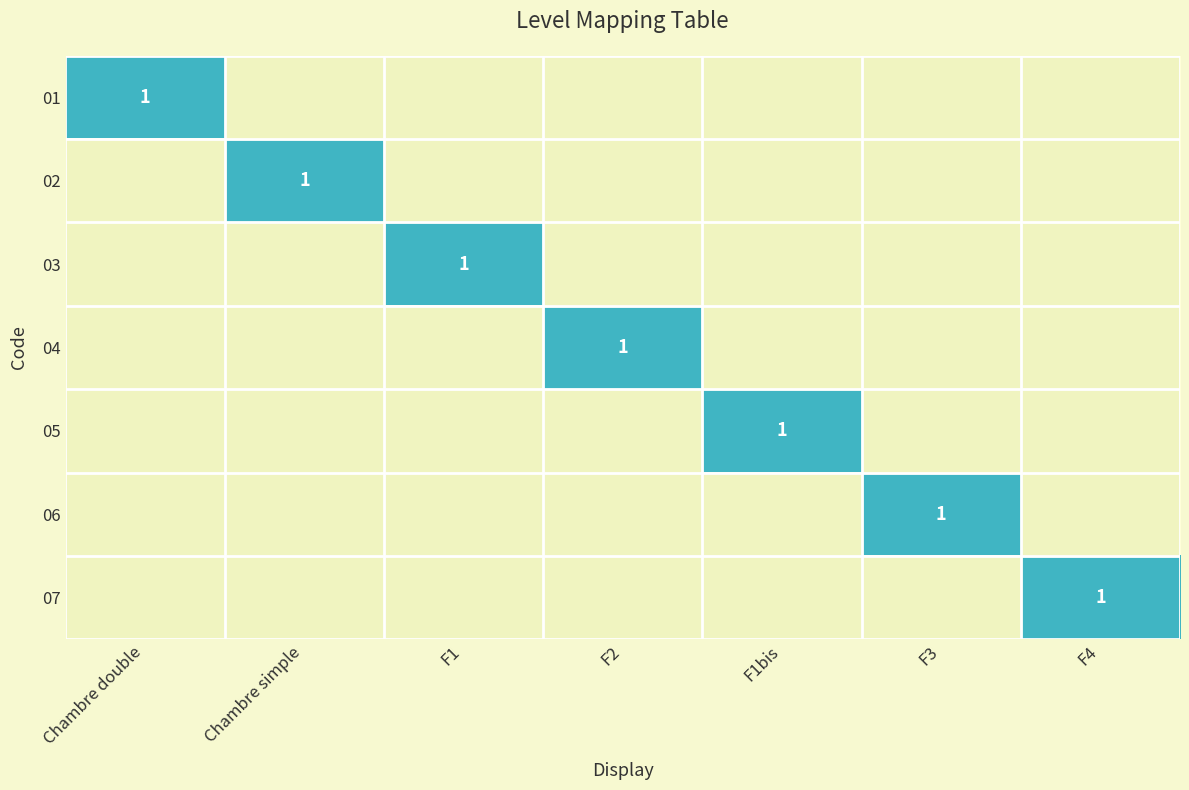

The 04 series shows 2 at F2. True or false?

False